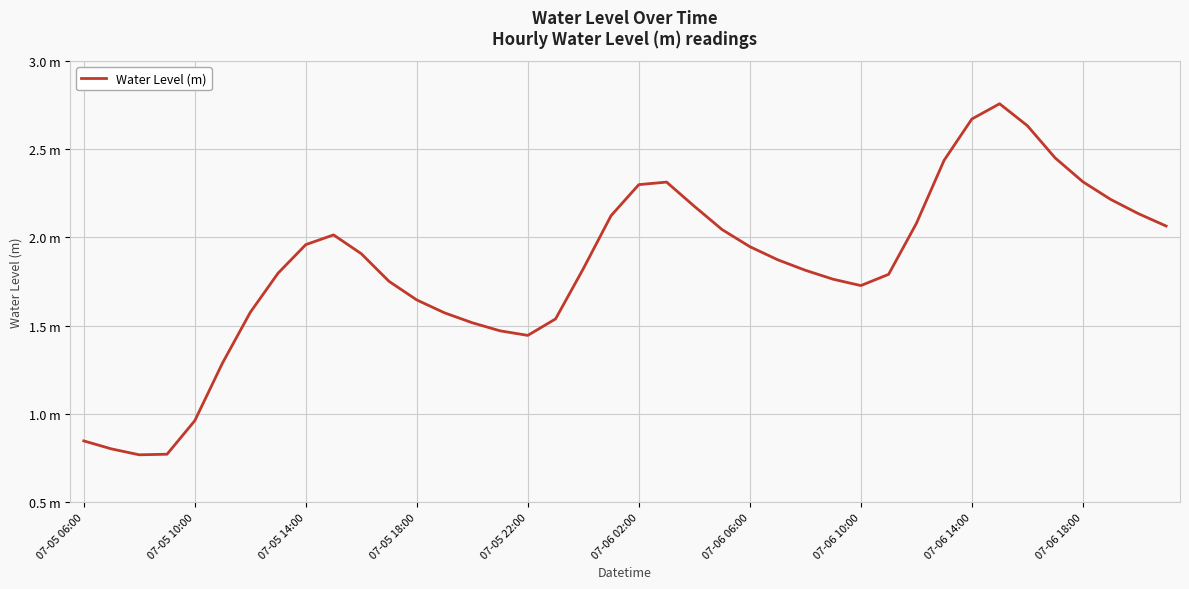

What is the value of the 20th point from the left?

2.1